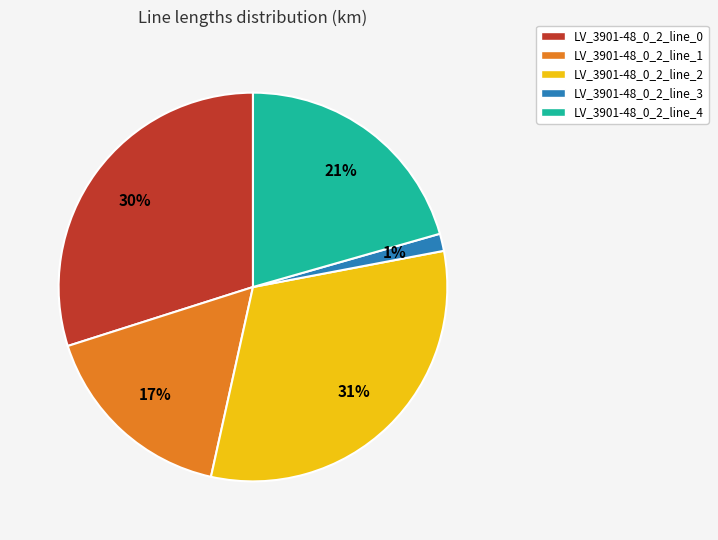

The LV_3901-48_0_2_line_4 slice represents 29% of the pie. True or false?

False